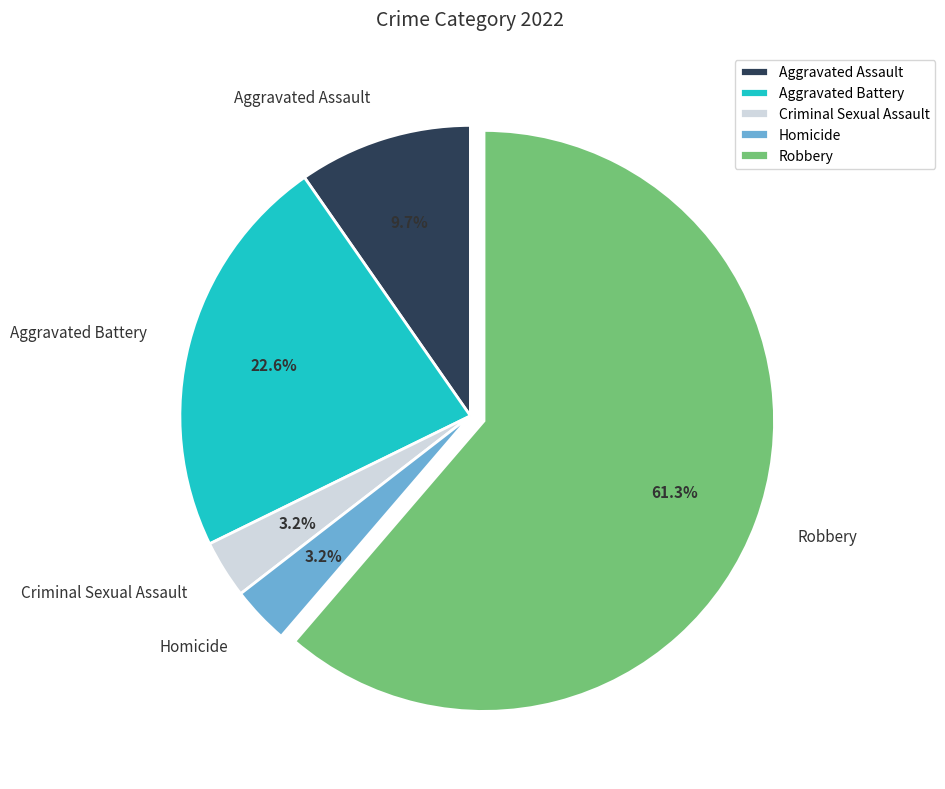

What is the ratio of the value at Aggravated Assault to the value at Aggravated Battery?

0.4